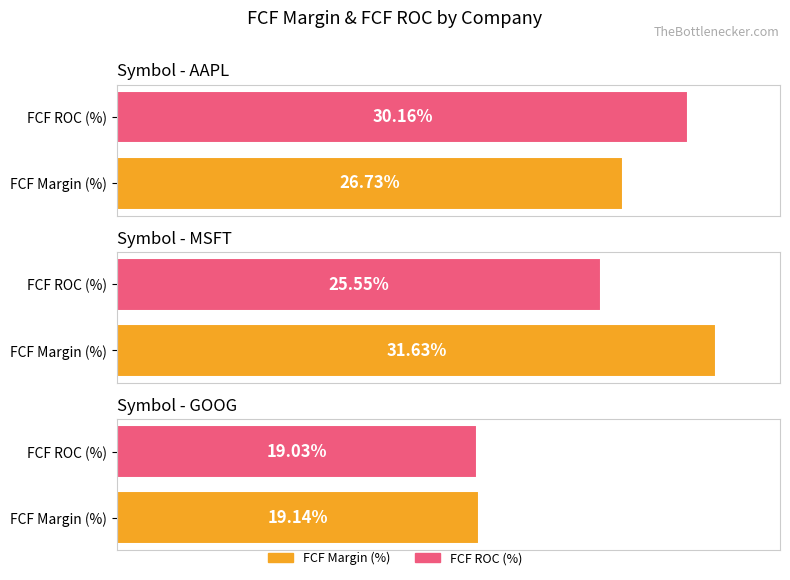

Between AAPL and MSFT, which is larger?

MSFT